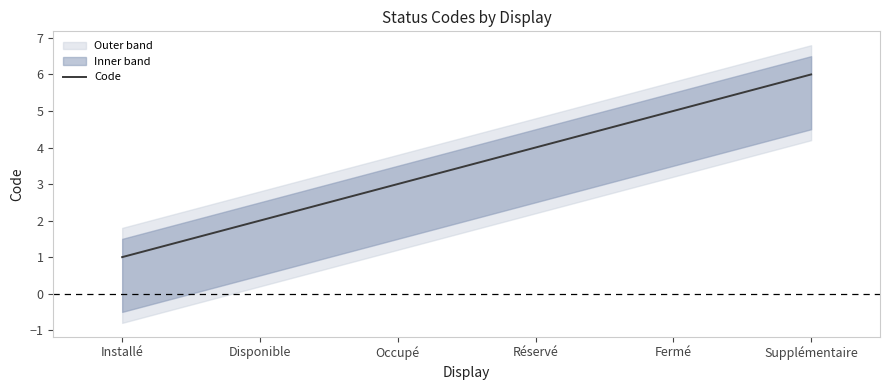

How many values are below 4?

3